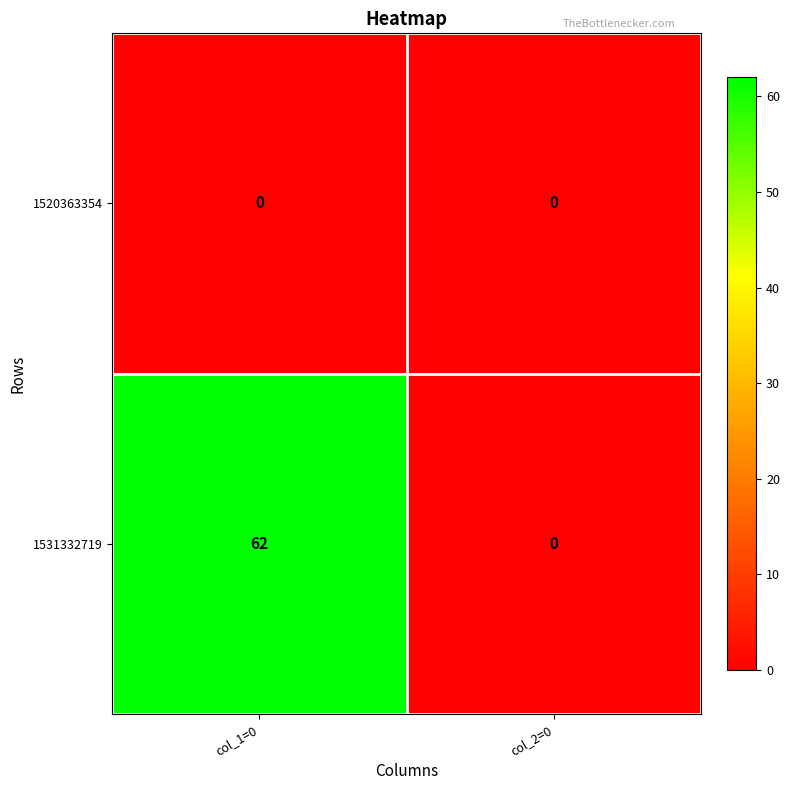

What is the maximum value shown in the chart?

62